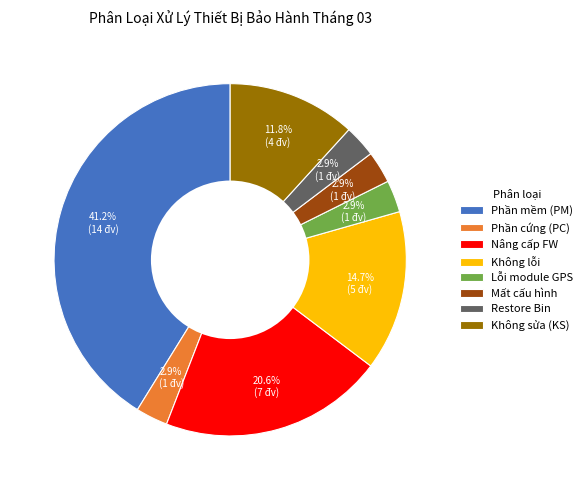

What is the total percentage of Mất cấu hình and Phần mềm (PM)?

44.1%